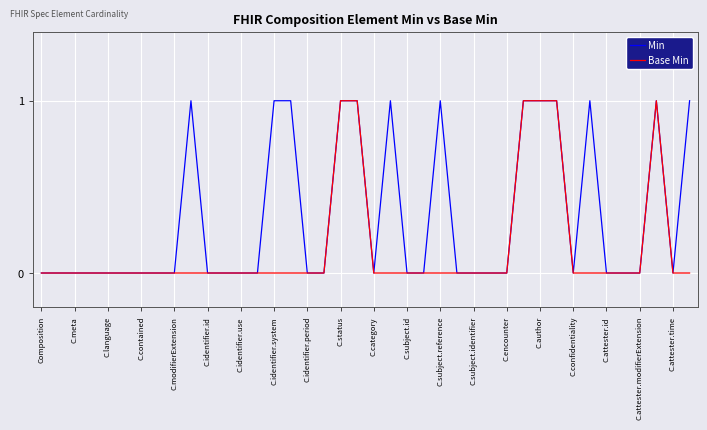

Which series has the largest total across all categories?

Min